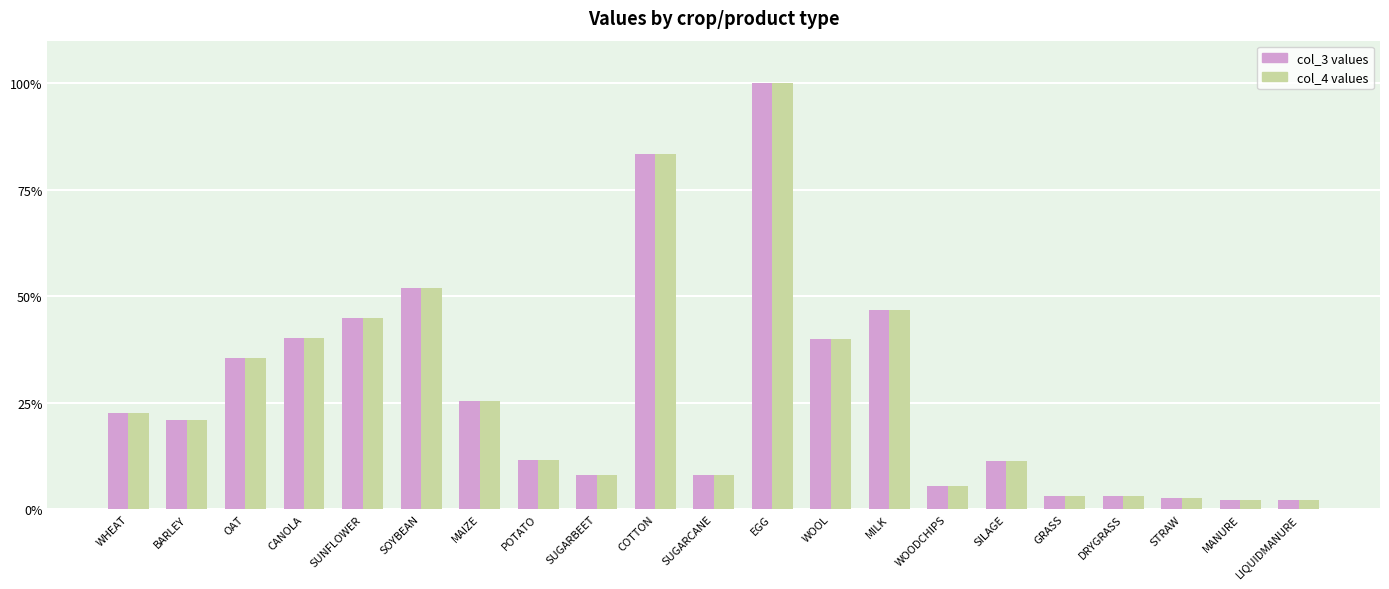

How many bars are there in total?

42